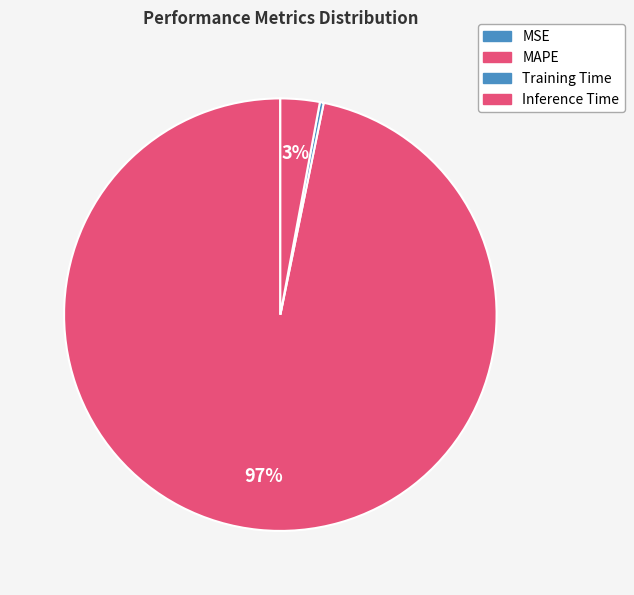

Count the number of slices in the pie.

4